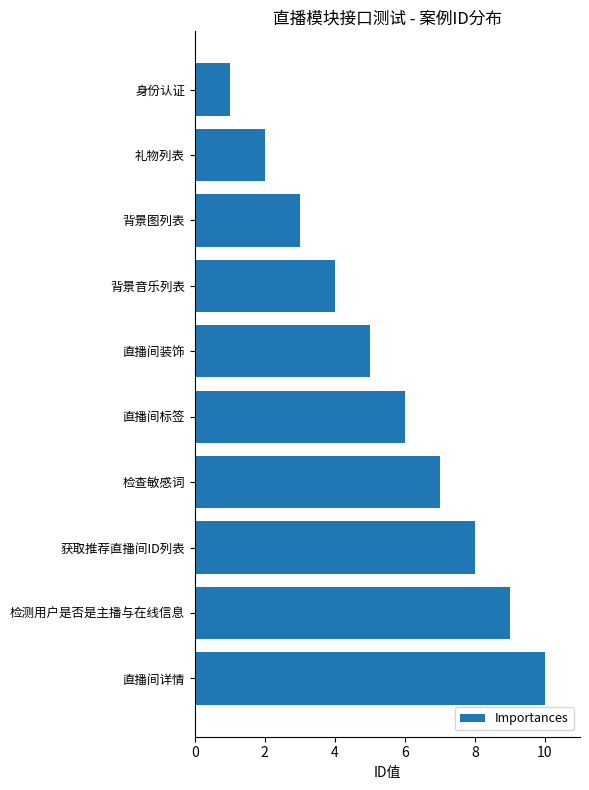

Approximately how many times larger is the value at 背景音乐列表 compared to 检测用户是否是主播与在线信息?

0.4